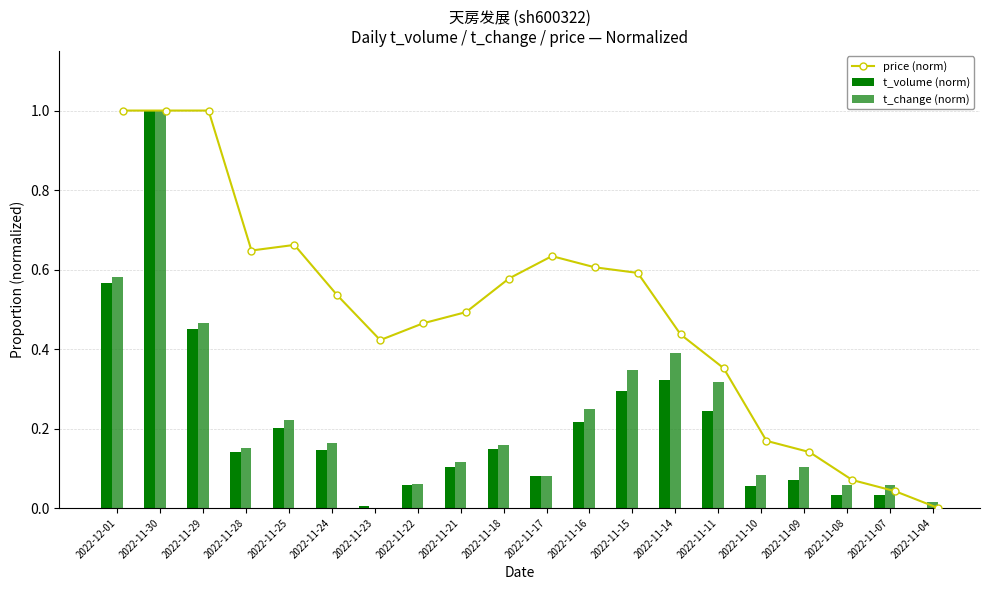

Which category has the highest value in the t_volume (norm) series?

2022-11-30